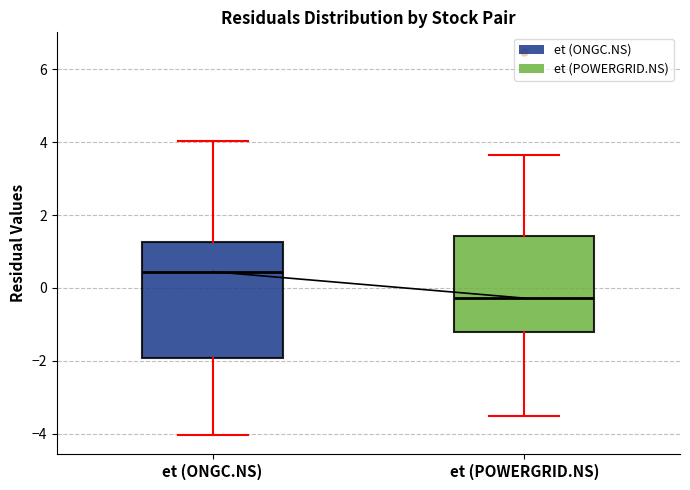

Reading left to right, read every box against the y-axis: the position of its median line, the range the box covers, and the ends of its whiskers. The values are not printed on the chart, so give them approximately, as read against the axis.

et (ONGC.NS): median 0.4, box -2.0 to 1.2, whiskers -4.0 to 4.0
et (POWERGRID.NS): median -0.2, box -1.2 to 1.4, whiskers -3.6 to 3.6